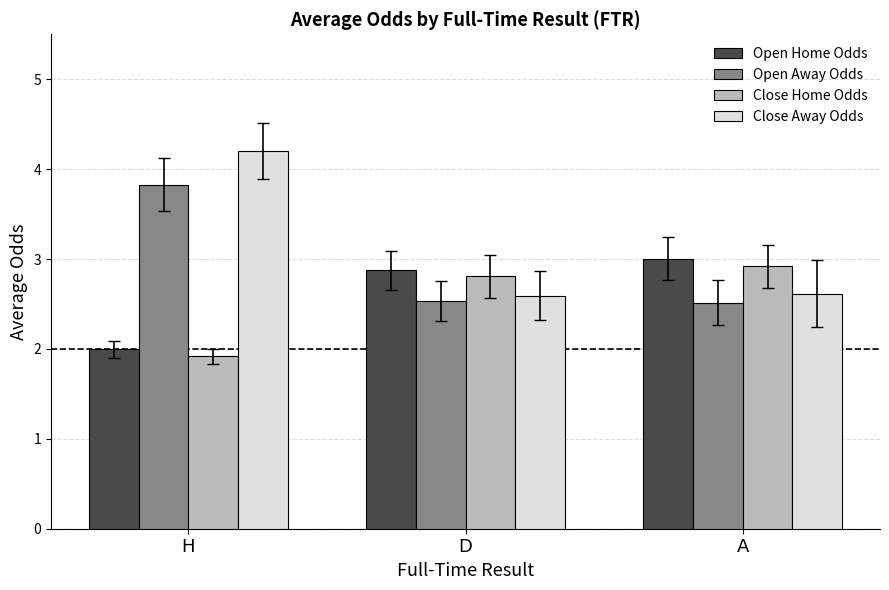

Is the value of Close Home Odds at A greater than the value of Open Home Odds at H?

Yes